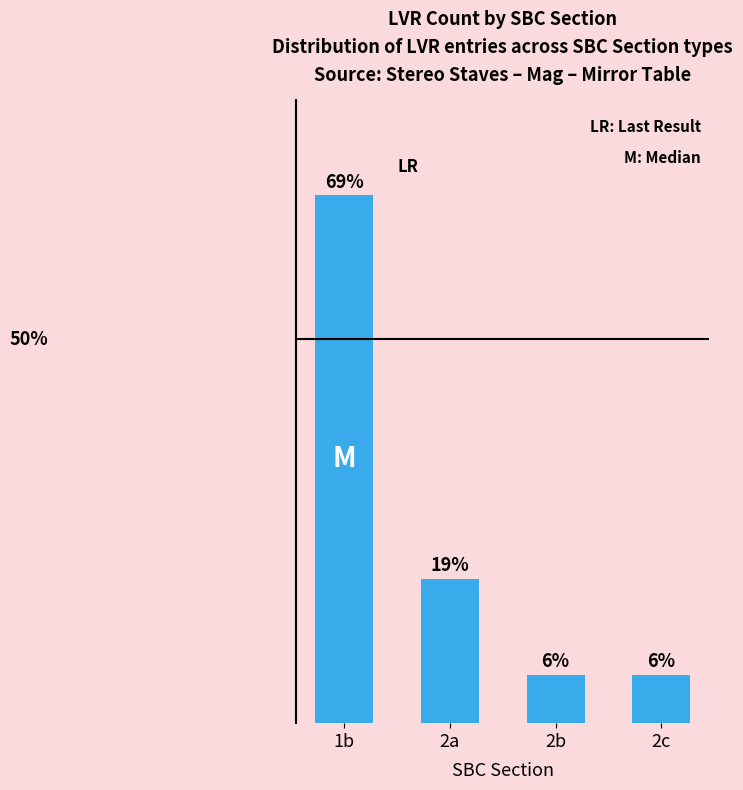

Reading right to left, transcribe all the data shown in this chart.

6.2	6.2	18.8	68.8